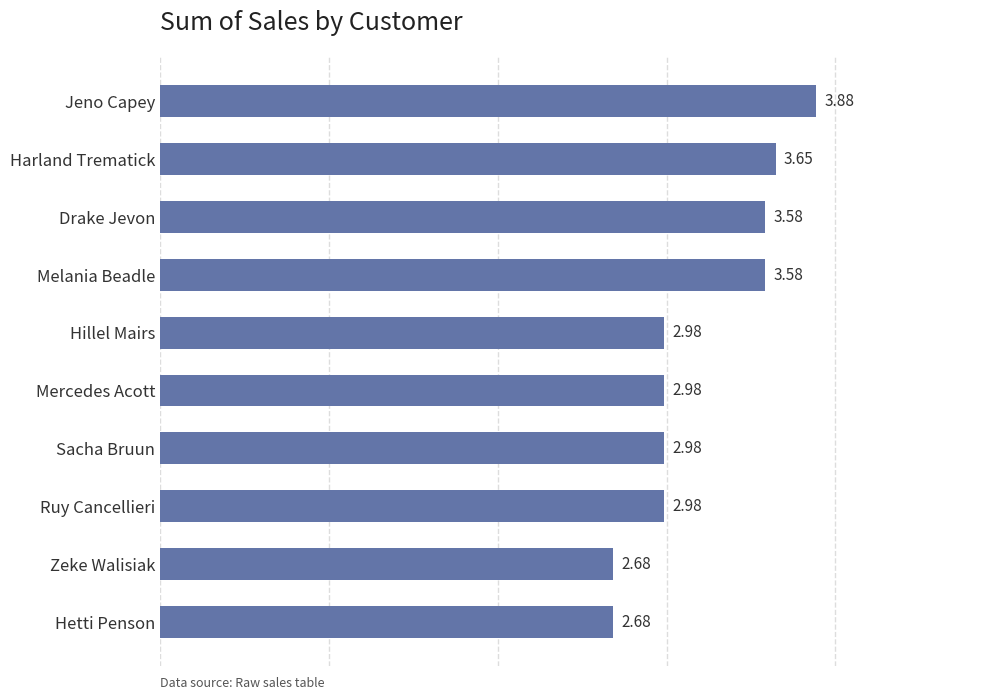

Which label corresponds to the largest value in the chart?

Jeno Capey